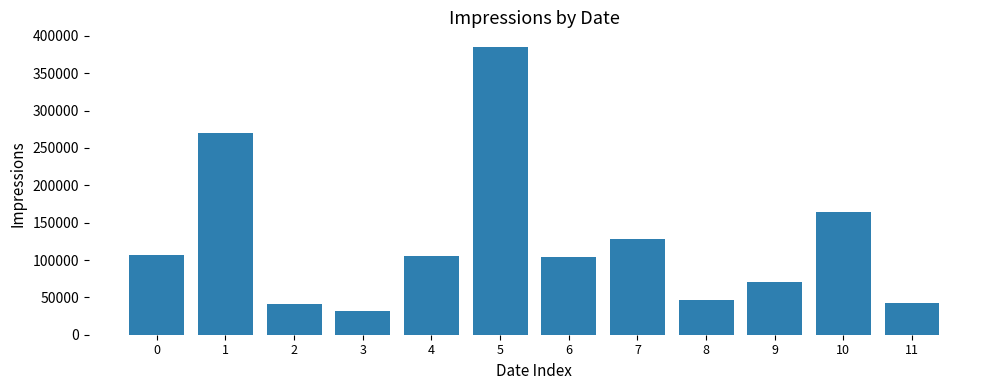

What is the value of the 2nd bar from the left?

269804